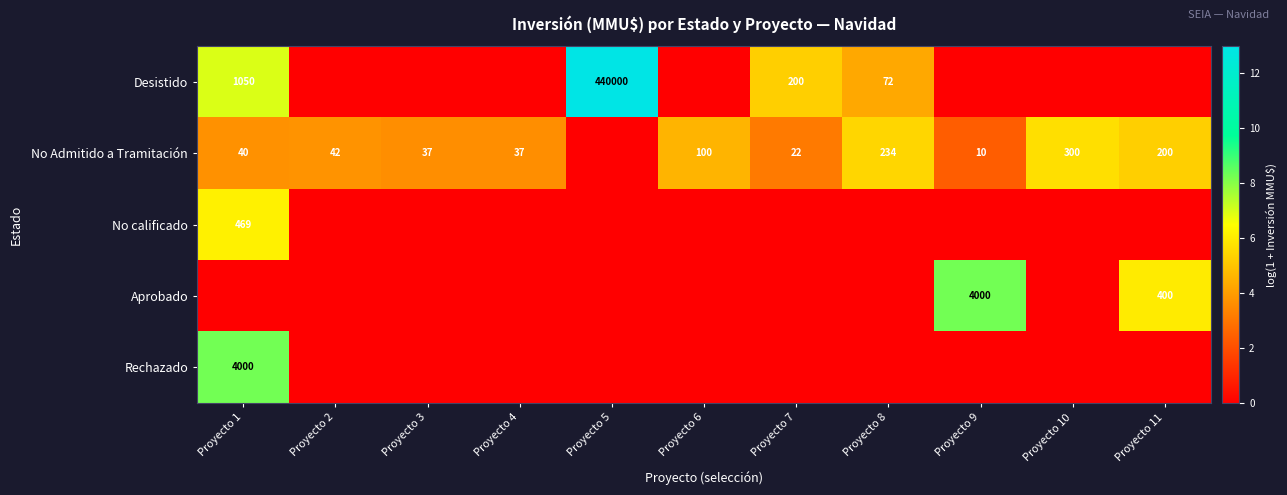

True or false: No Admitido a Tramitación has a value of 6.1 at Proyecto 3.

False